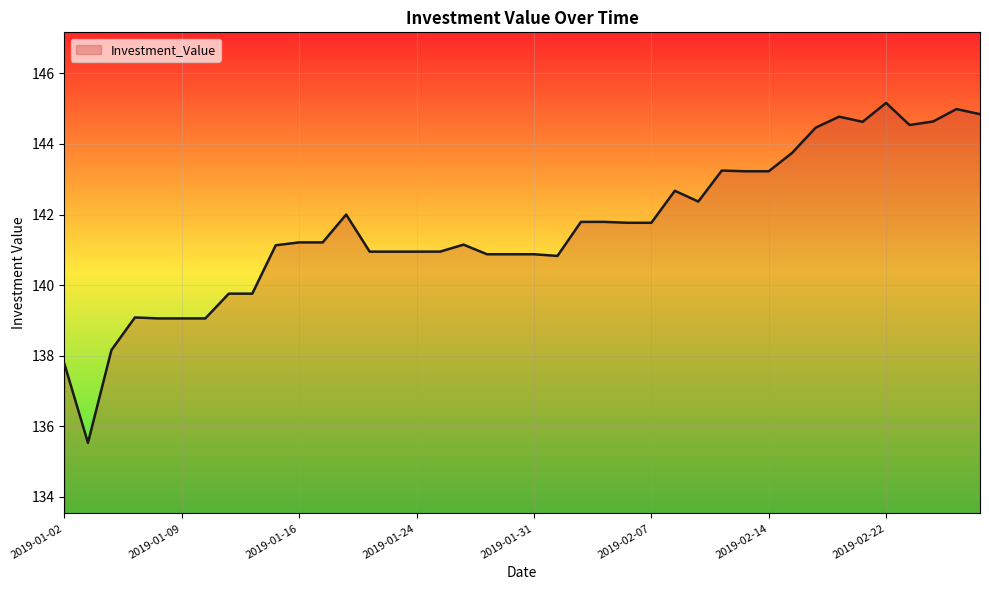

What is the difference between the maximum and minimum values?

9.6